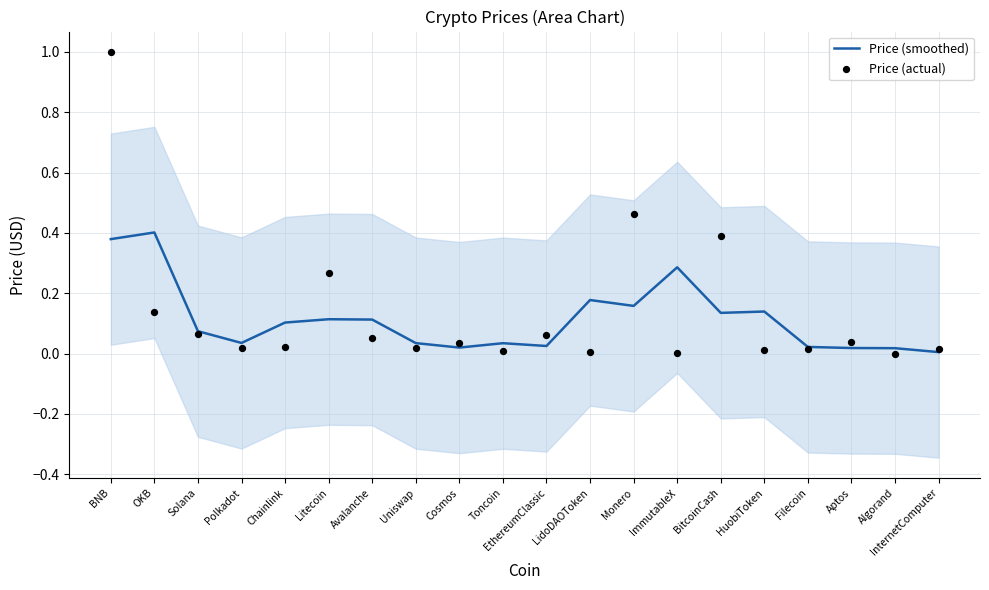

Which series has the largest Y range (max minus min)?

Price (actual)